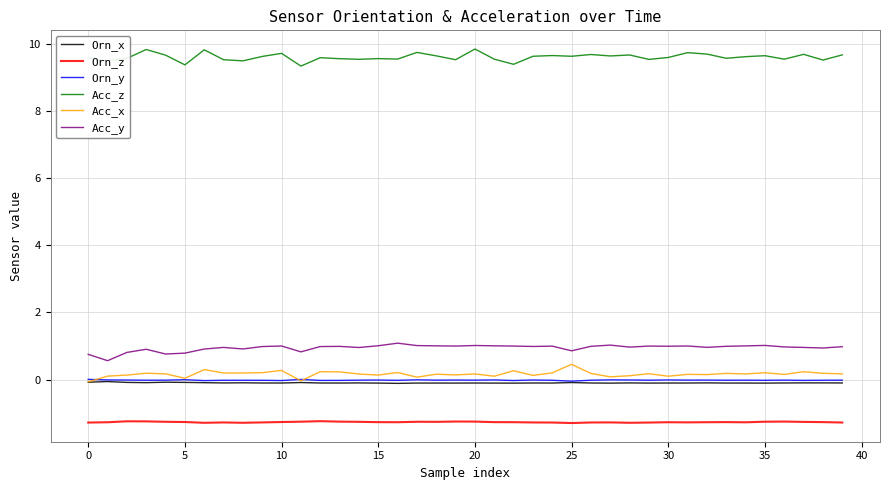

Which series has the largest total across all categories?

Acc_z